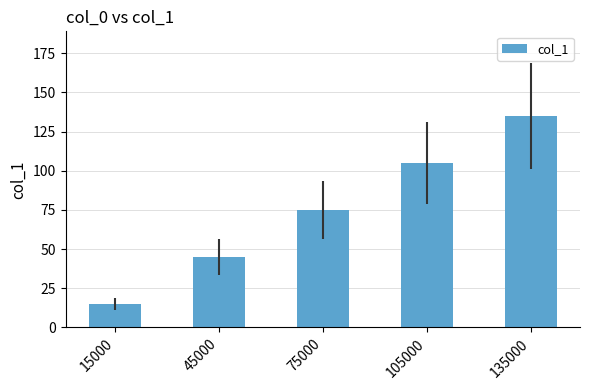

True or false: the data shows 39 at 135000.

False